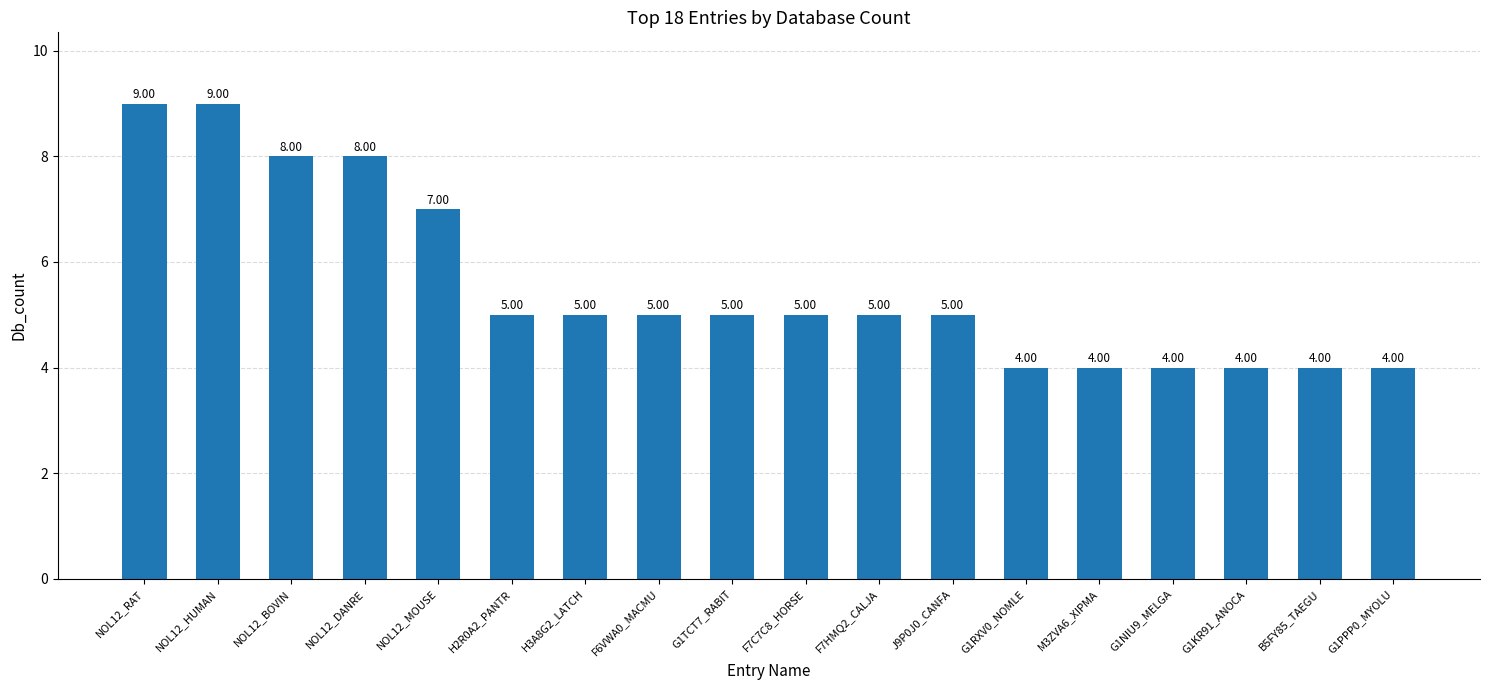

Is it true that the value at G1RXV0_NOMLE is 2?

False